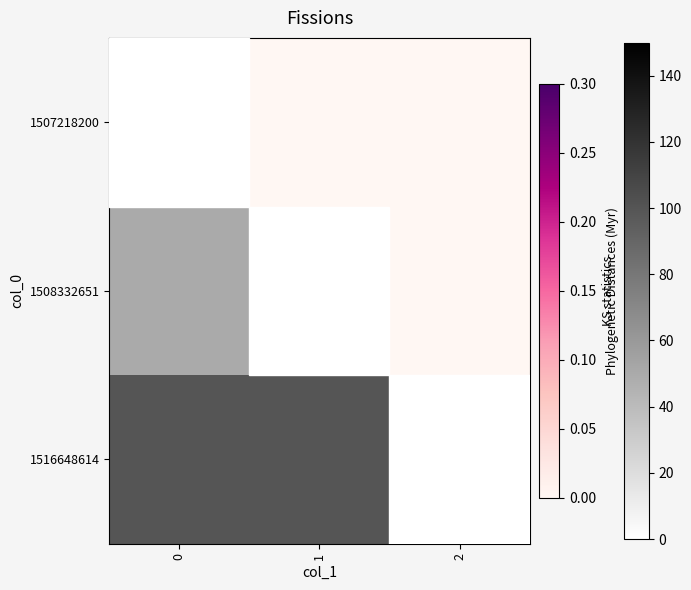

Is the value of 1508332651 at 1 greater than the value of 1507218200 at 2?

No